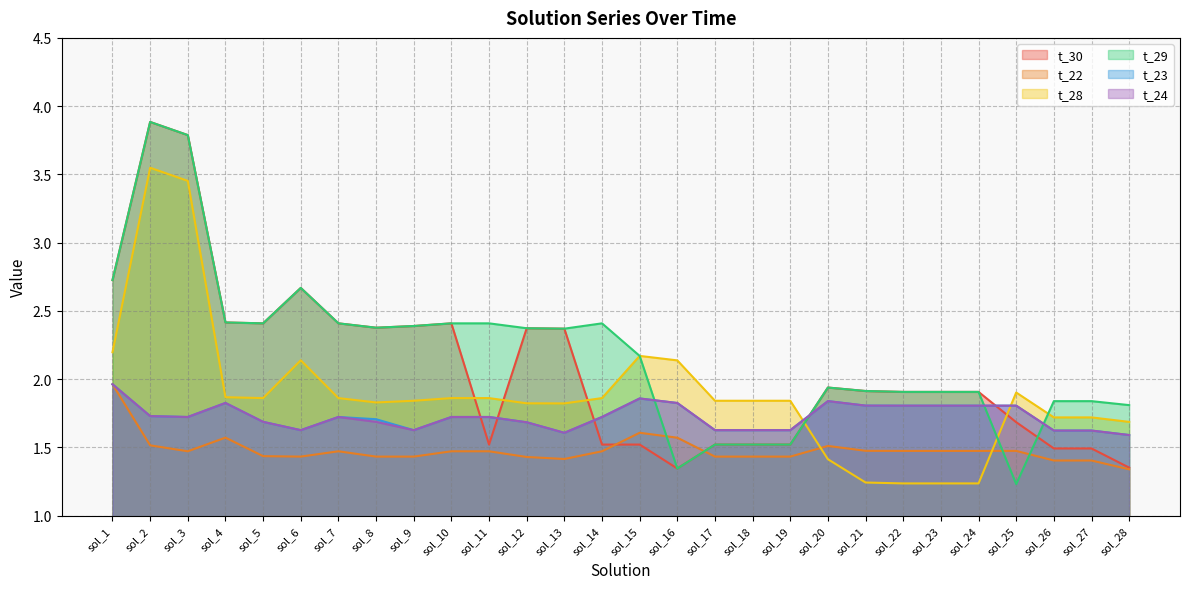

Rank the categories by t_30 value from highest to lowest.

sol_2, sol_3, sol_1, sol_6, sol_4, sol_5, sol_7, sol_10, sol_9, sol_8, sol_12, sol_13, sol_20, sol_21, sol_22, sol_23, sol_24, sol_25, sol_11, sol_14, sol_15, sol_17, sol_18, sol_19, sol_26, sol_27, sol_28, sol_16